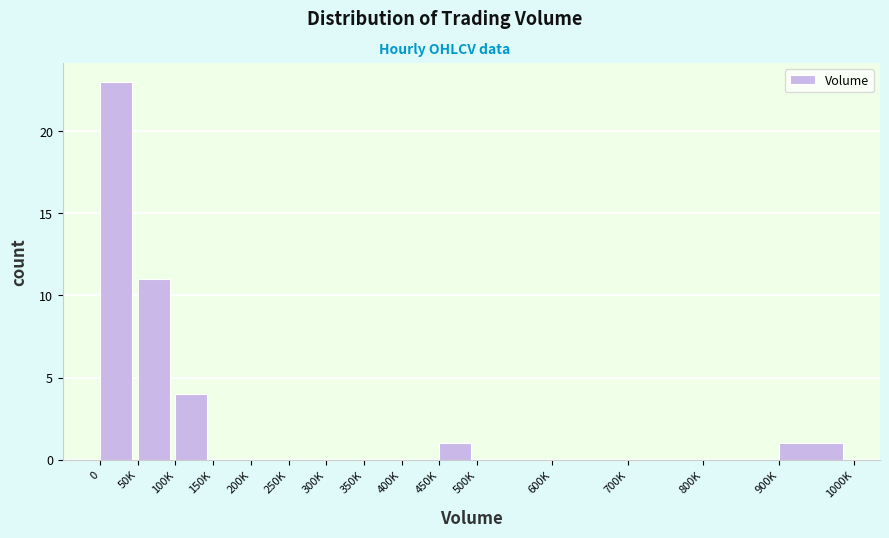

Reading left to right, extract all data points from this chart.

0=23	50K=11	100K=4	150K=0	200K=0	250K=0	300K=0	350K=0	400K=0	450K=1	500K=0	600K=0	700K=0	800K=0	900K=1